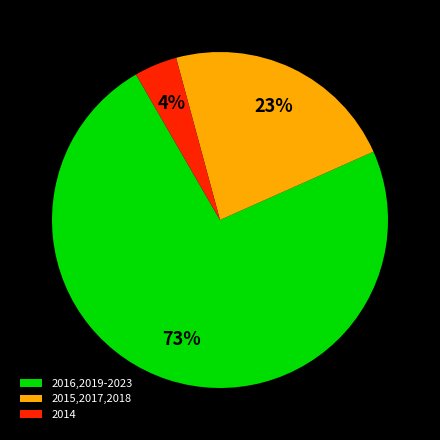

Combined, do 2015,2017,2018 and 2014 account for over 50%?

No